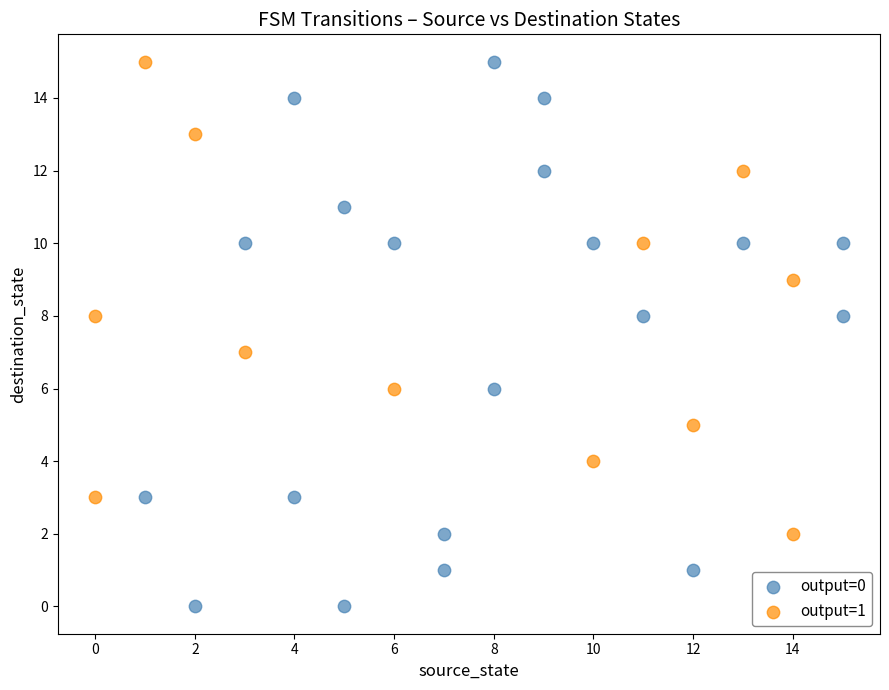

Which series reaches the minimum Y coordinate?

output=0